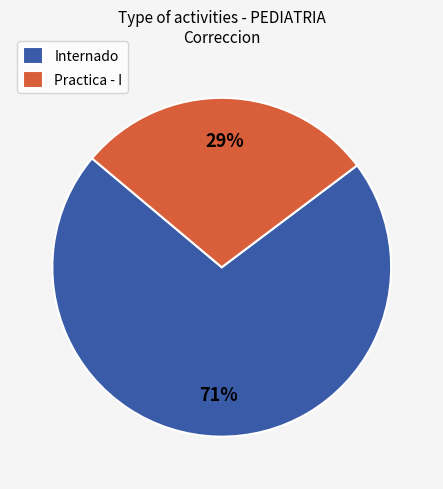

Does any single category account for the majority?

Yes